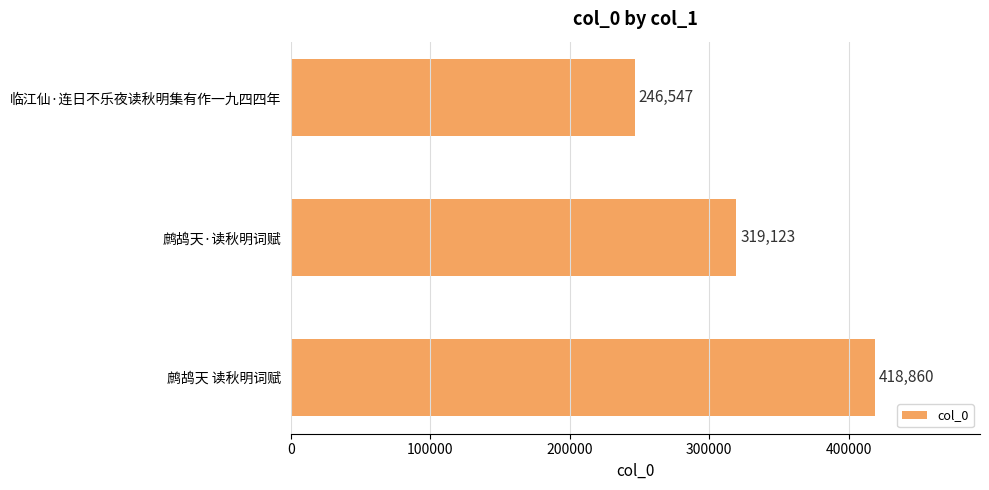

What is the sum of all values?

984530